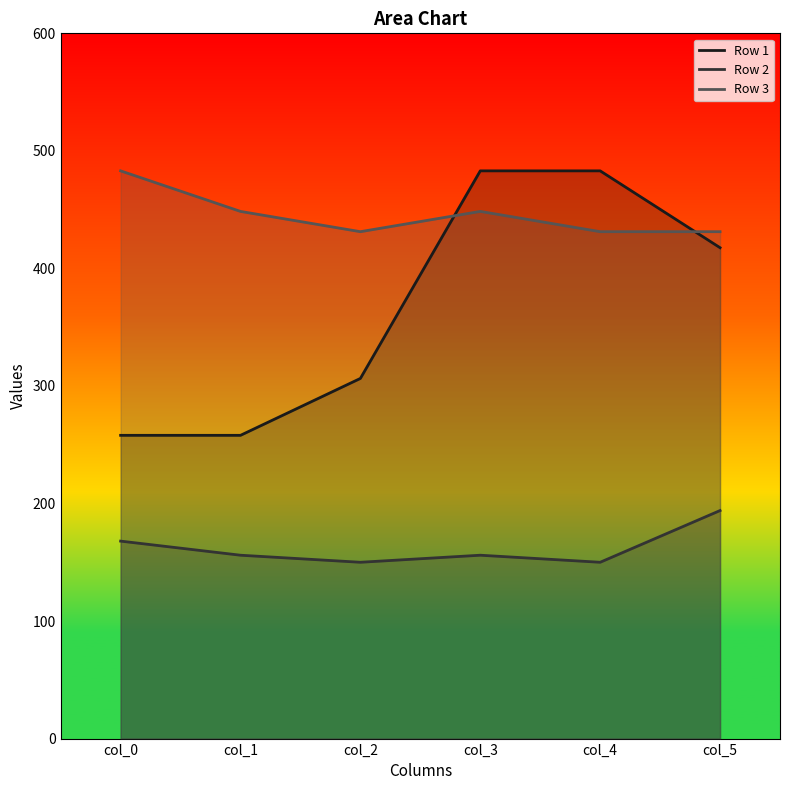

What is the difference between the highest and lowest values at col_0?

315.0